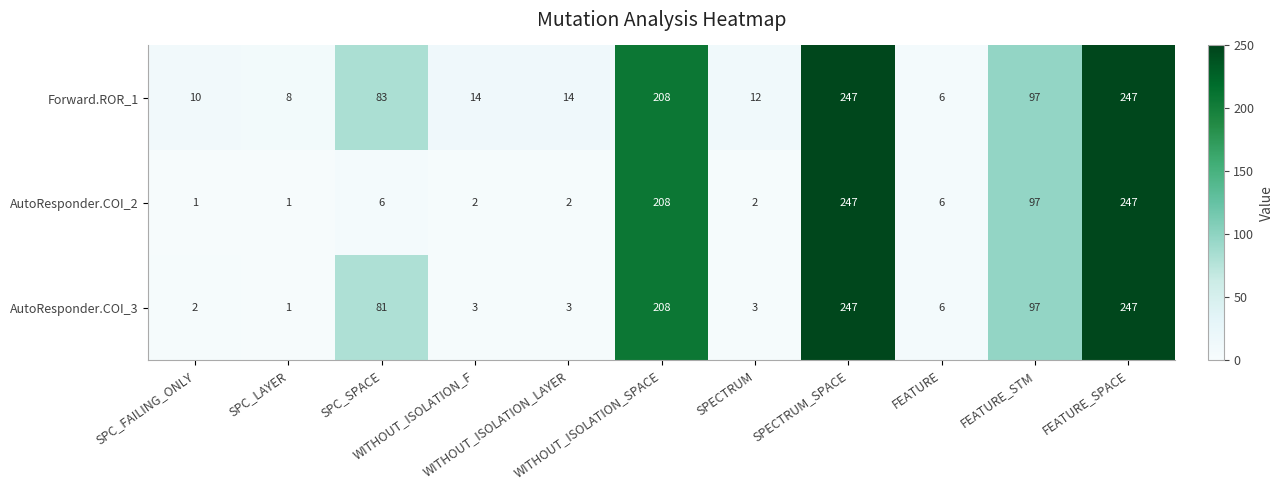

What is the sum of all AutoResponder.COI_3 values?

898